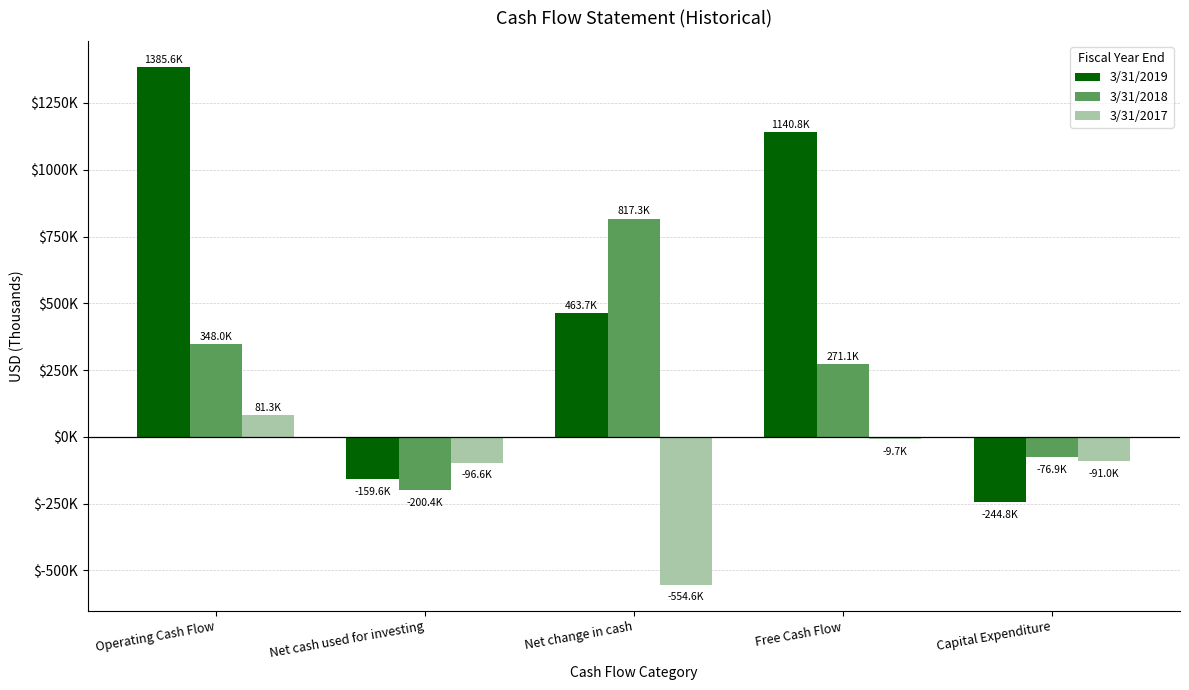

Between Net change in cash and Operating Cash Flow, which is larger?

Operating Cash Flow